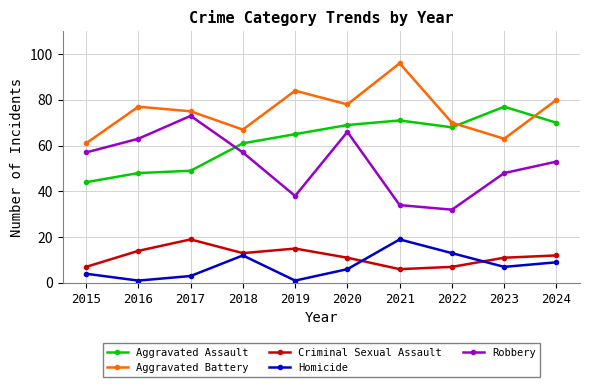

What is the value of the Aggravated Battery point at the 10th from the left?

80